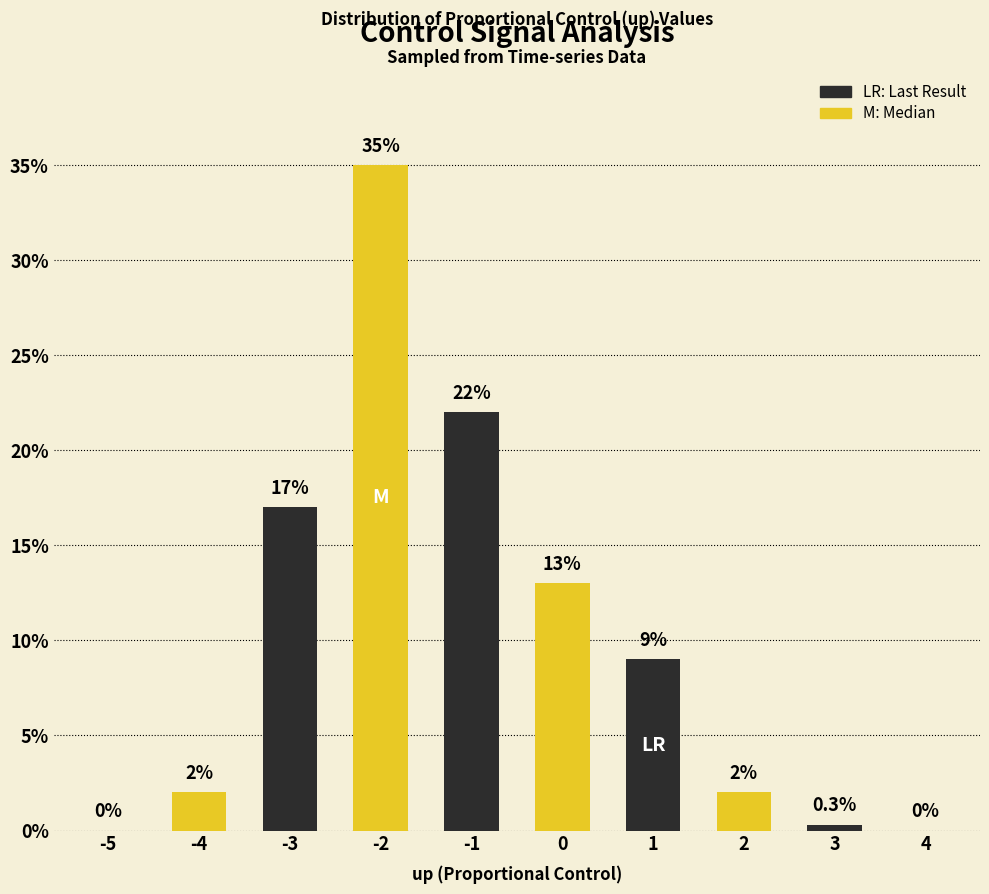

What is the sum of the values at -2 and -4?

37.0